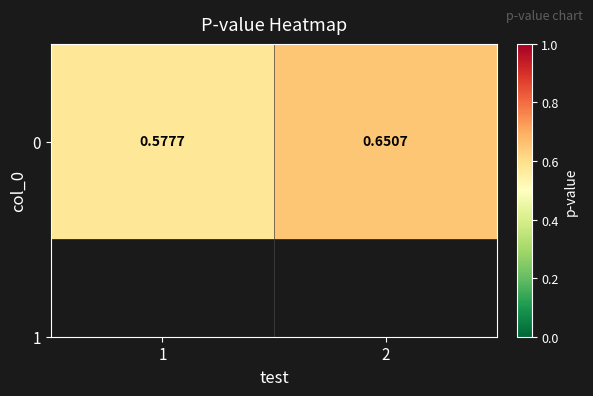

How many values are between 0 and 1?

2